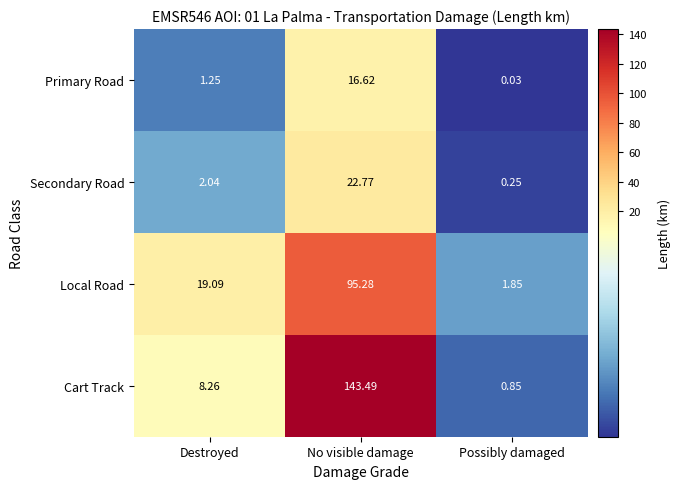

Rank the series at Possibly damaged from highest to lowest value.

Local Road, Cart Track, Secondary Road, Primary Road